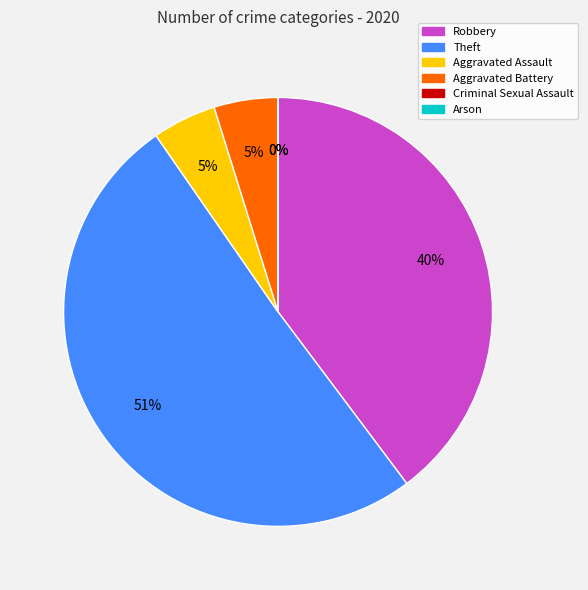

Which category has the biggest portion of the pie?

Theft